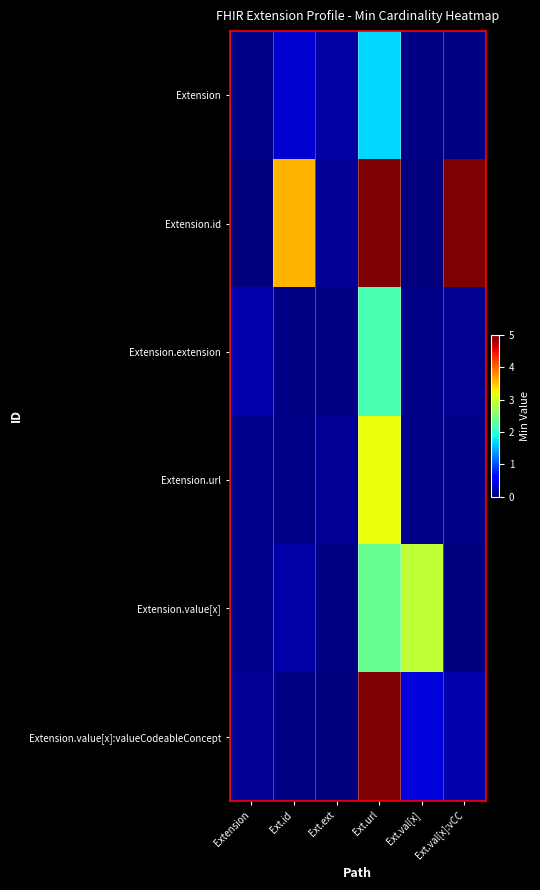

Between Ext.val[x] and Ext.url, which is larger?

Ext.url